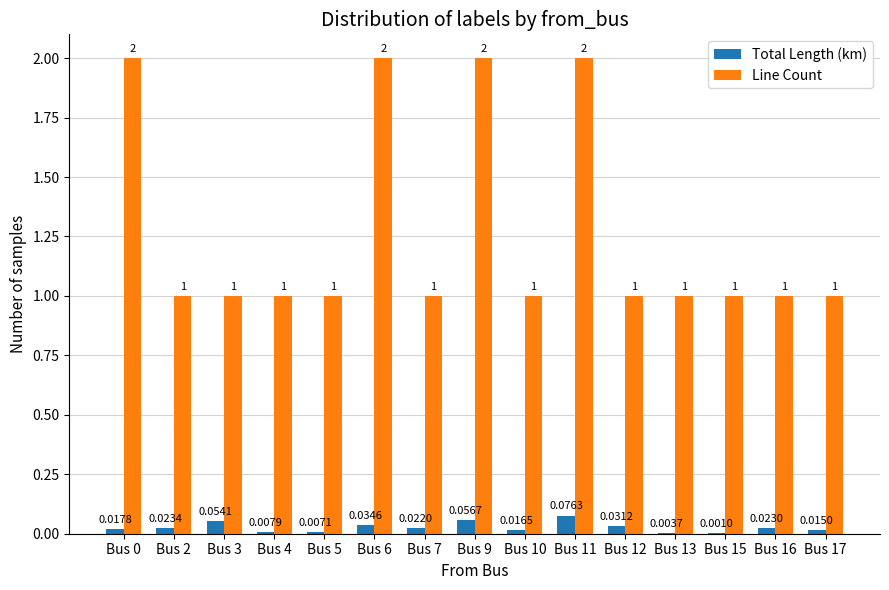

Which series changed the most between Bus 3 and Bus 10?

Total Length (km)